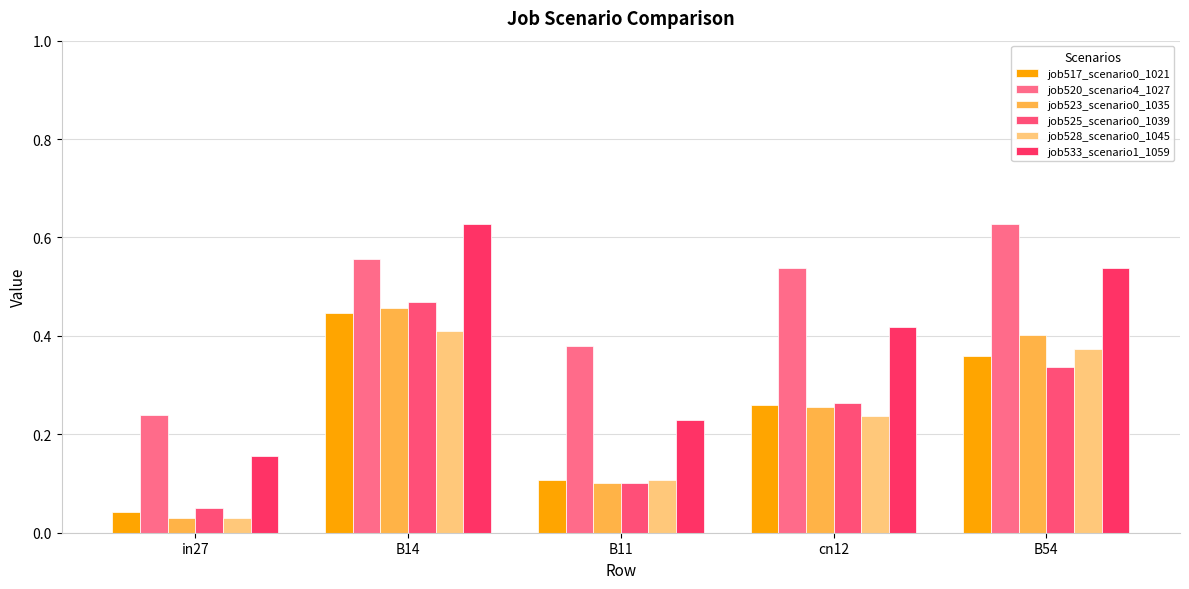

At cn12, list the series in order from largest to smallest.

job520_scenario4_1027, job533_scenario1_1059, job525_scenario0_1039, job517_scenario0_1021, job523_scenario0_1035, job528_scenario0_1045